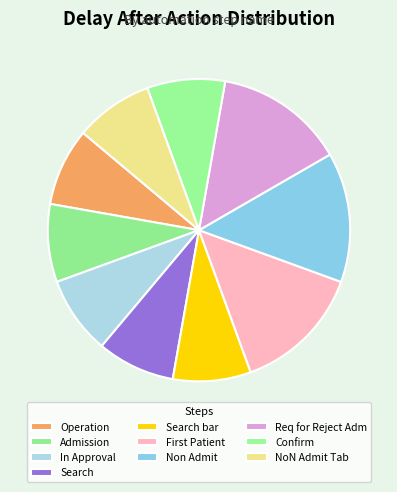

Rank the categories by value from lowest to highest.

Operation, Admission, In Approval, Search, Search bar, Confirm, NoN Admit Tab, First Patient, Non Admit, Req for Reject Adm